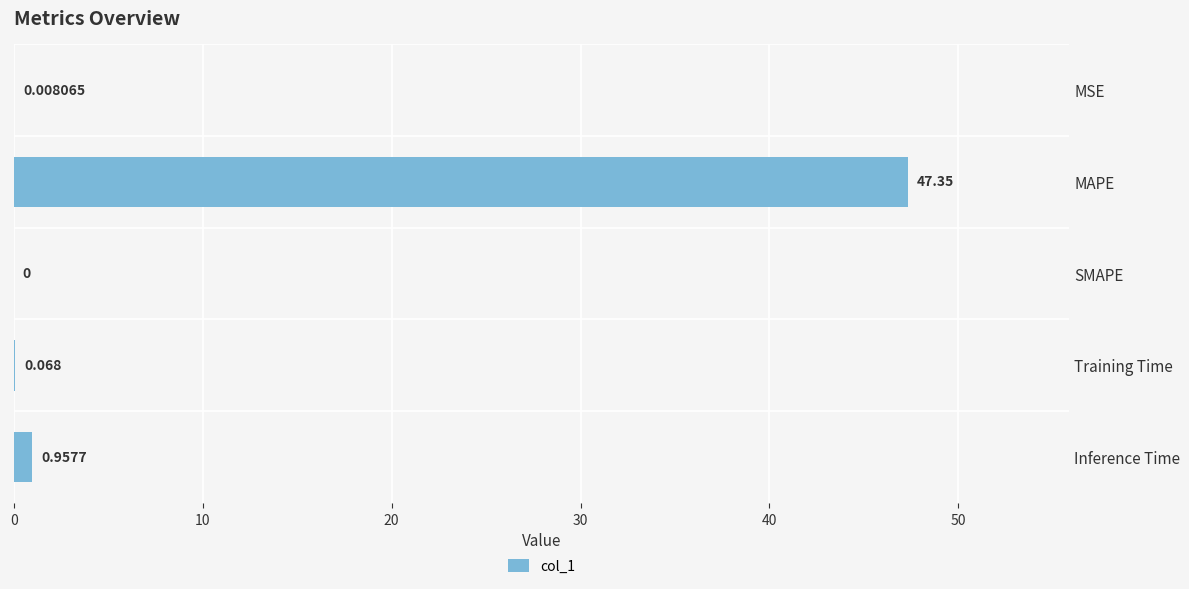

Where is the data nearest to the value 23?

Inference Time